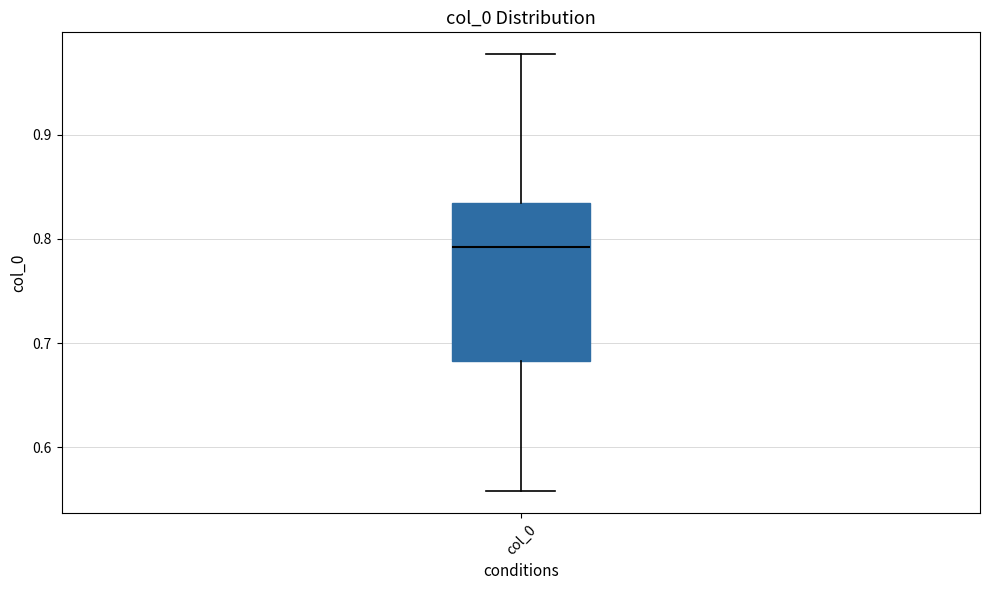

Where is the lower edge of the box for col_0 on the y-axis? The values are not printed on the chart, so give them approximately, as read against the axis.

0.68